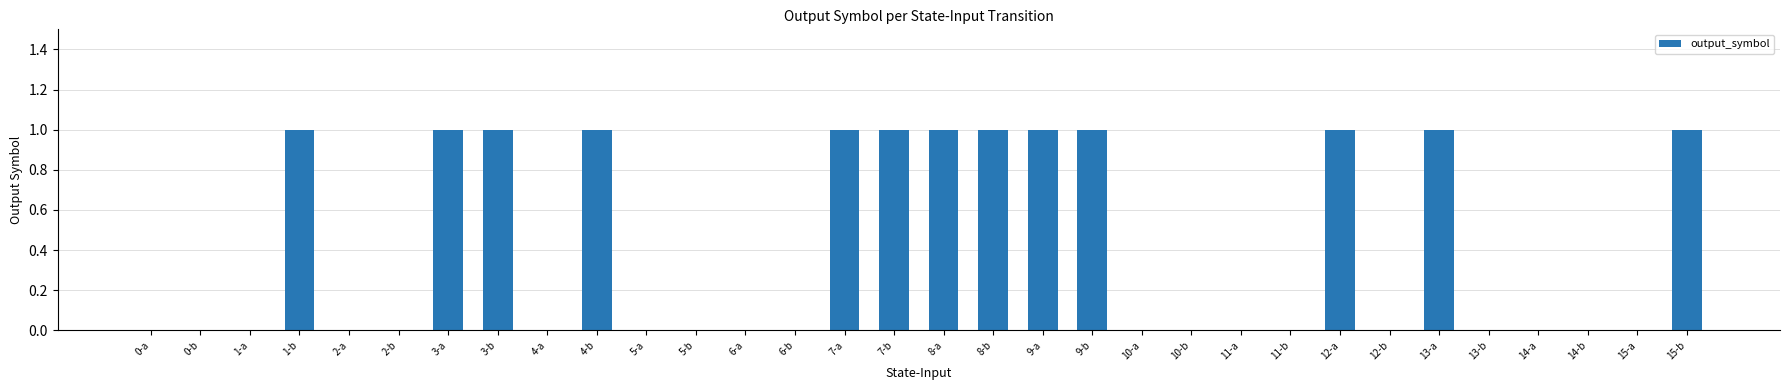

Count the number of data series in this chart.

1